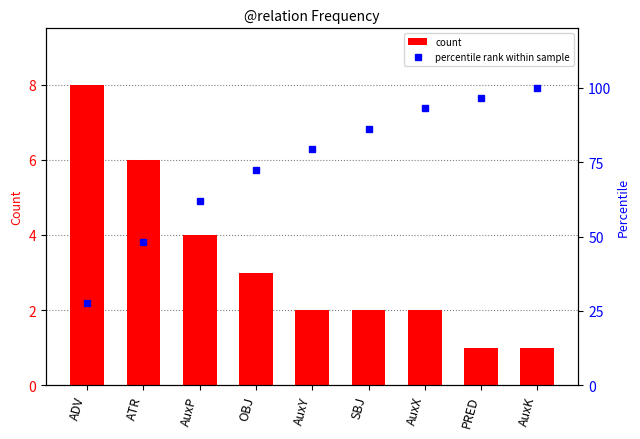

Which series has the largest total across all categories?

percentile rank within sample